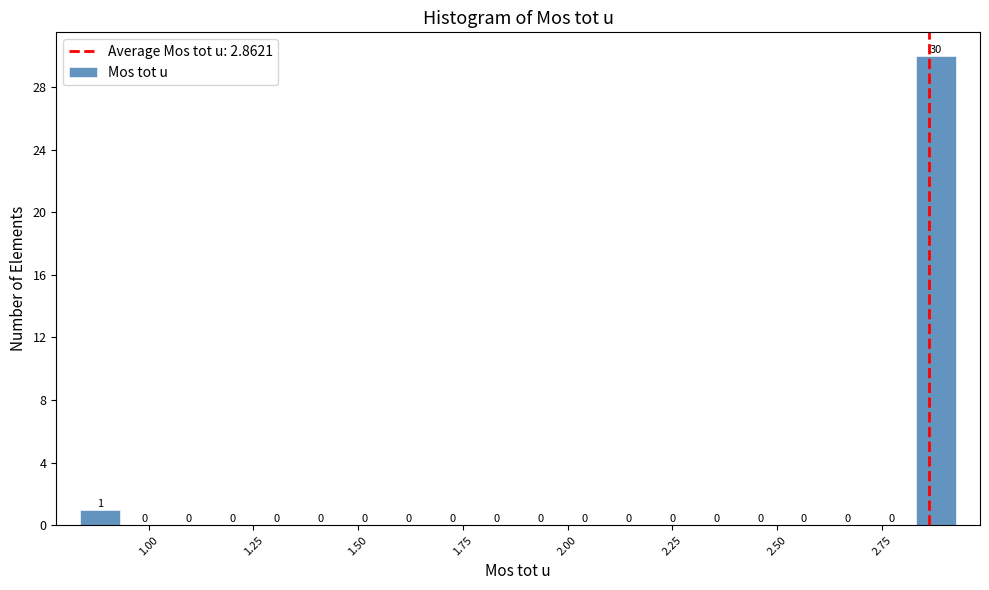

Around what value on the x-axis is the tallest bar? Give the approximate position of its centre, as read against the axis.

2.90